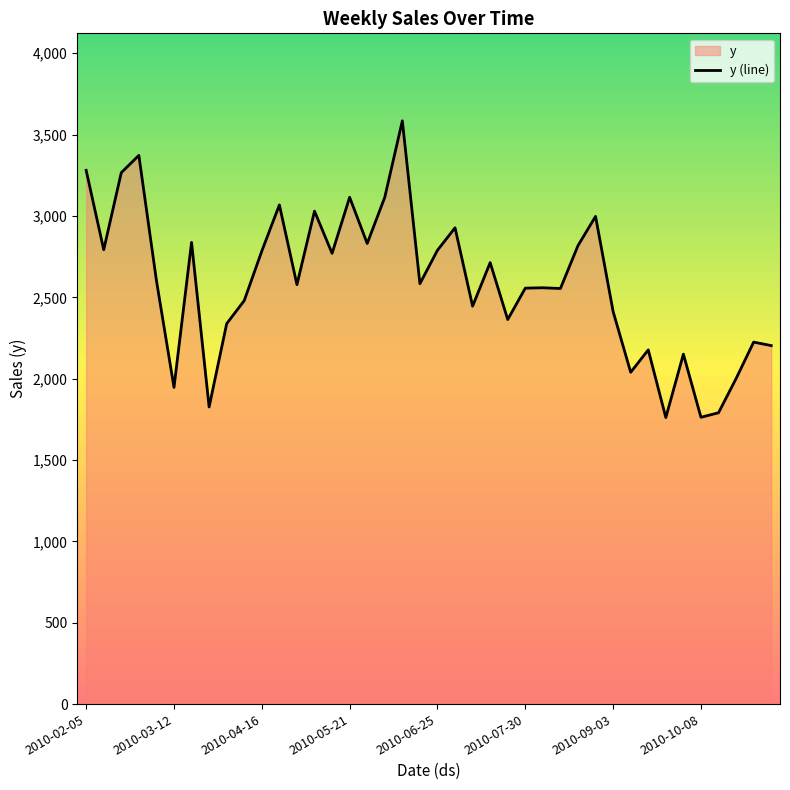

List the labels in order of value, largest first.

2010-06-11, 2010-02-26, 2010-02-05, 2010-02-19, 2010-05-21, 2010-06-04, 2010-04-23, 2010-05-07, 2010-08-27, 2010-07-02, 2010-03-19, 2010-05-28, 2010-08-20, 2010-02-12, 2010-06-25, 2010-04-16, 2010-05-14, 2010-07-16, 2010-03-05, 2010-06-18, 2010-04-30, 2010-08-06, 2010-07-30, 2010-08-13, 2010-04-09, 2010-07-09, 2010-09-03, 2010-07-23, 2010-04-02, 2010-10-29, 2010-11-05, 2010-09-17, 2010-10-01, 2010-09-10, 2010-10-22, 2010-03-12, 2010-03-26, 2010-10-15, 2010-10-08, 2010-09-24